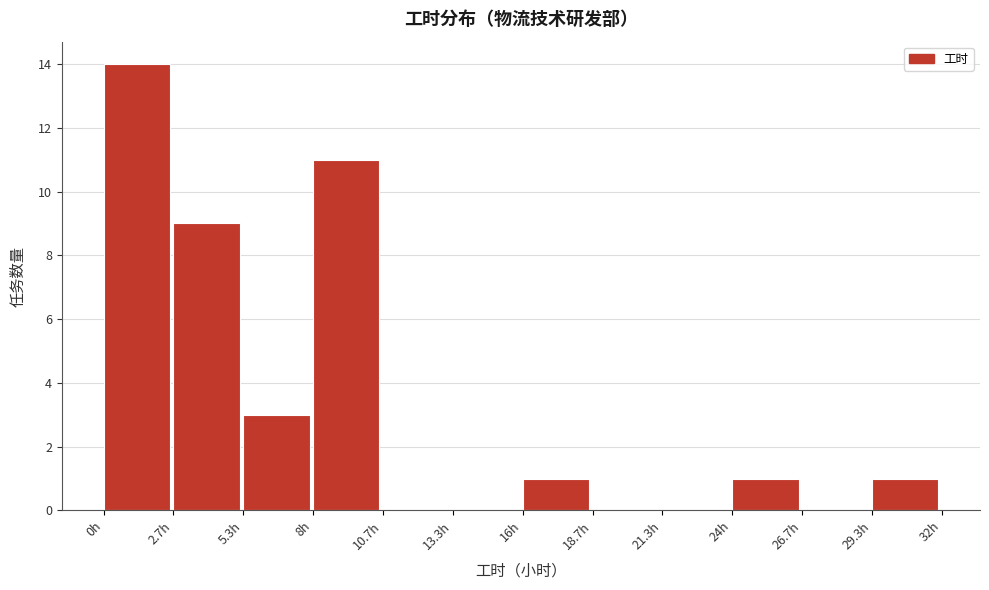

How tall is the bar that spans 2.5 to 5.5 on the x-axis? Neither the bar edges nor the heights are printed on the chart, so give them approximately, as read against the axes.

9